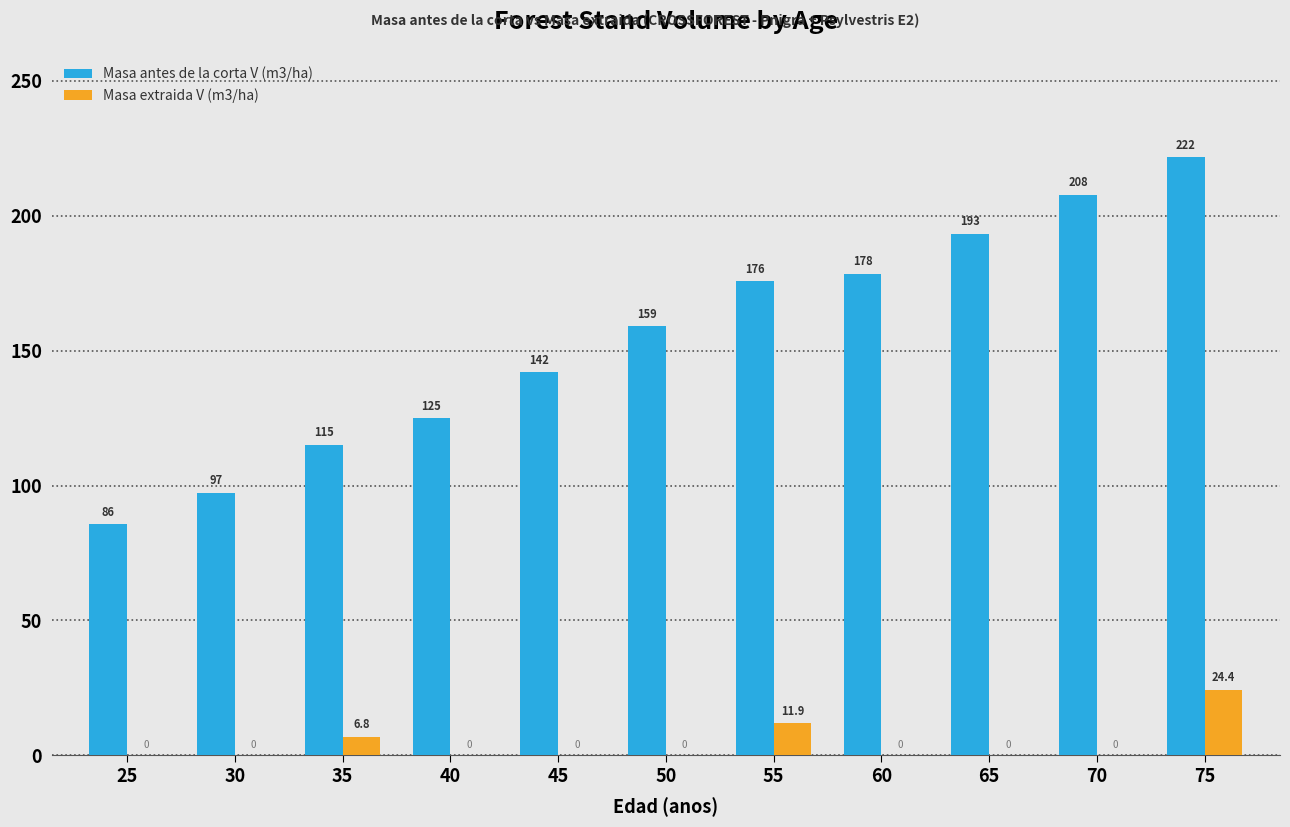

What are all the series names shown in the legend?

Masa antes de la corta V (m3/ha), Masa extraida V (m3/ha)